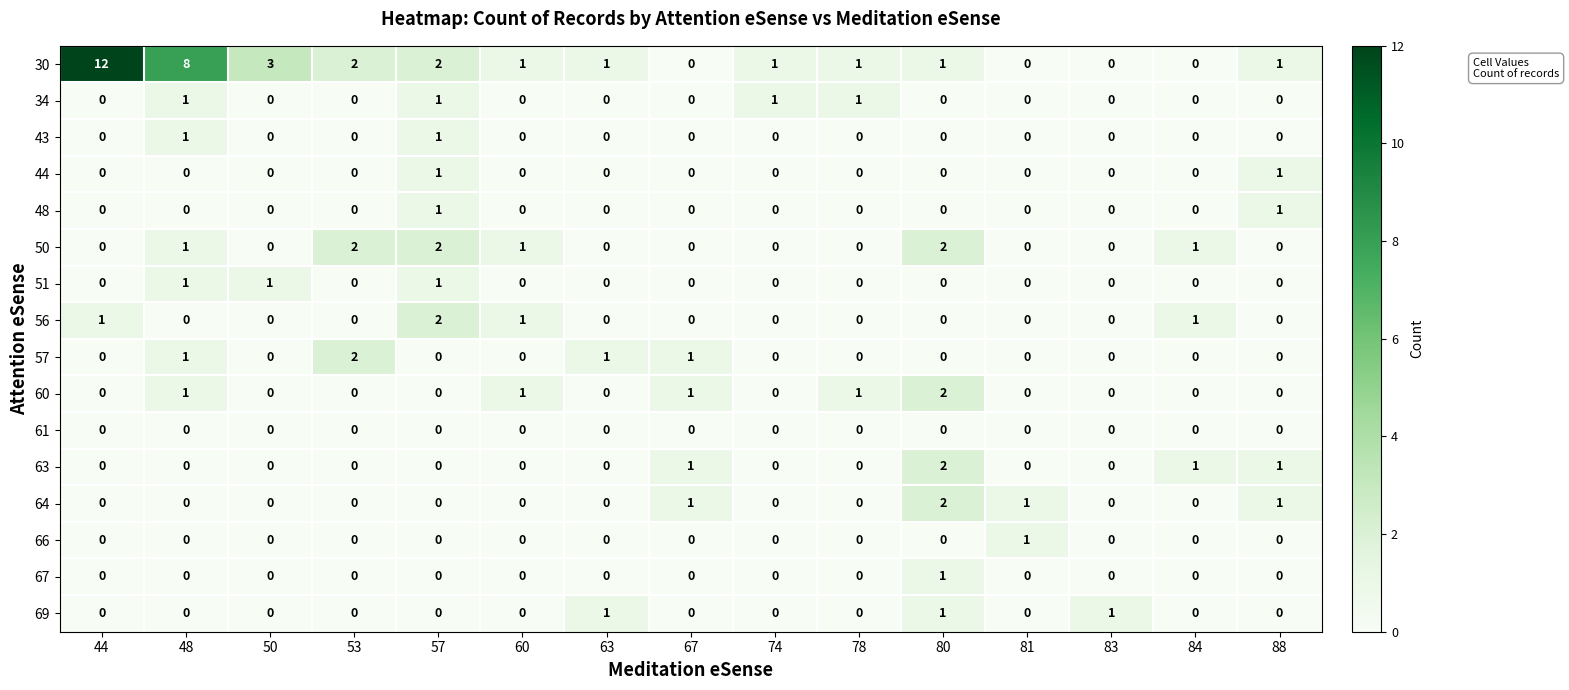

At which category does the chart reach its peak across all series?

44